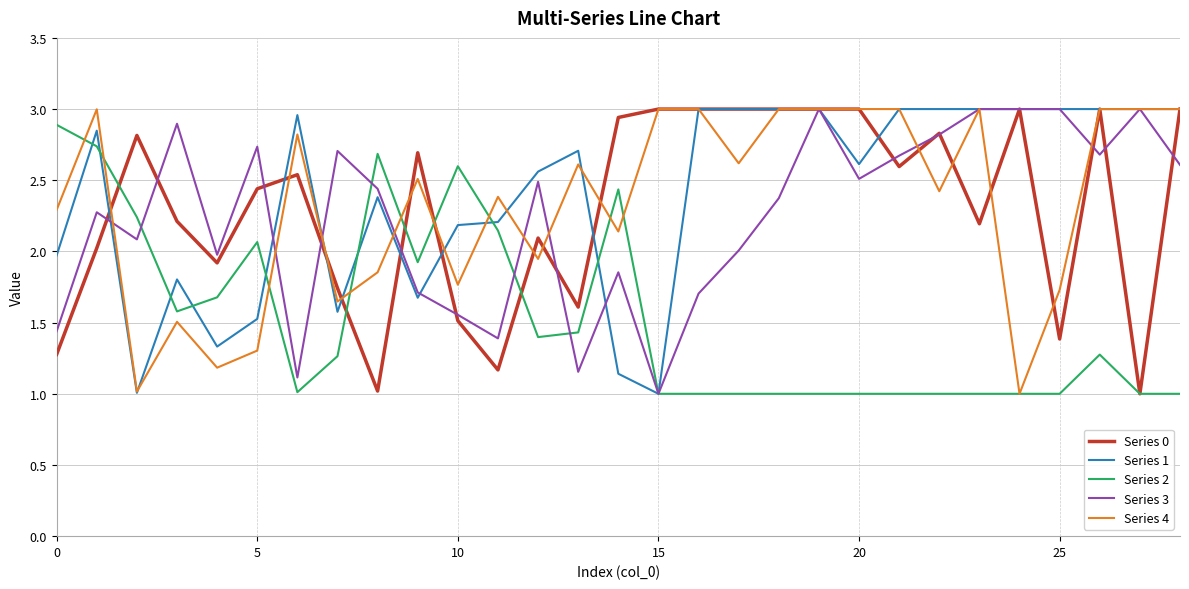

What are all the series names shown in the legend?

Series 0, Series 1, Series 2, Series 3, Series 4